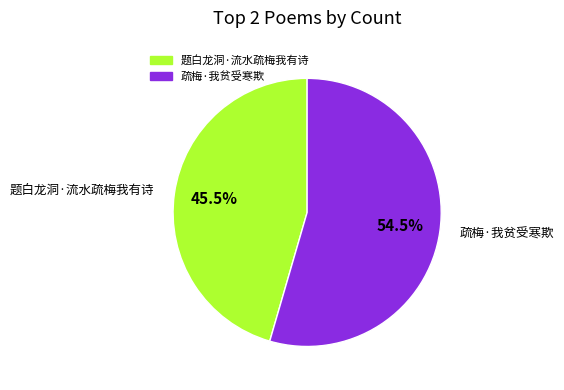

Is the sum of 疏梅·我贫受寒欺 and 题白龙洞·流水疏梅我有诗 greater than half?

Yes